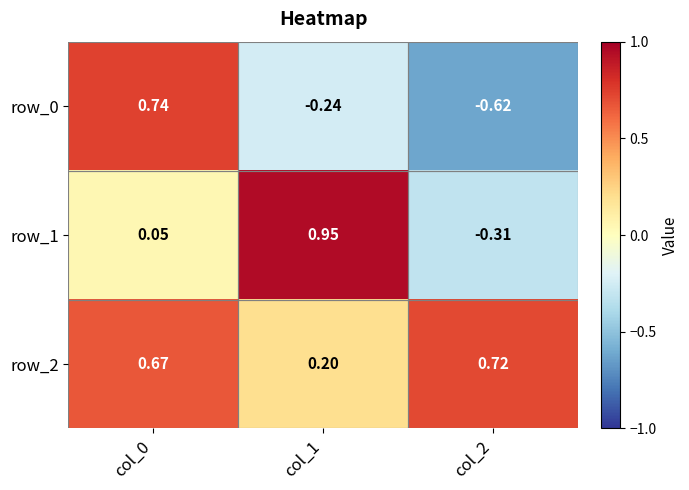

At which label does row_2 reach its minimum?

col_1